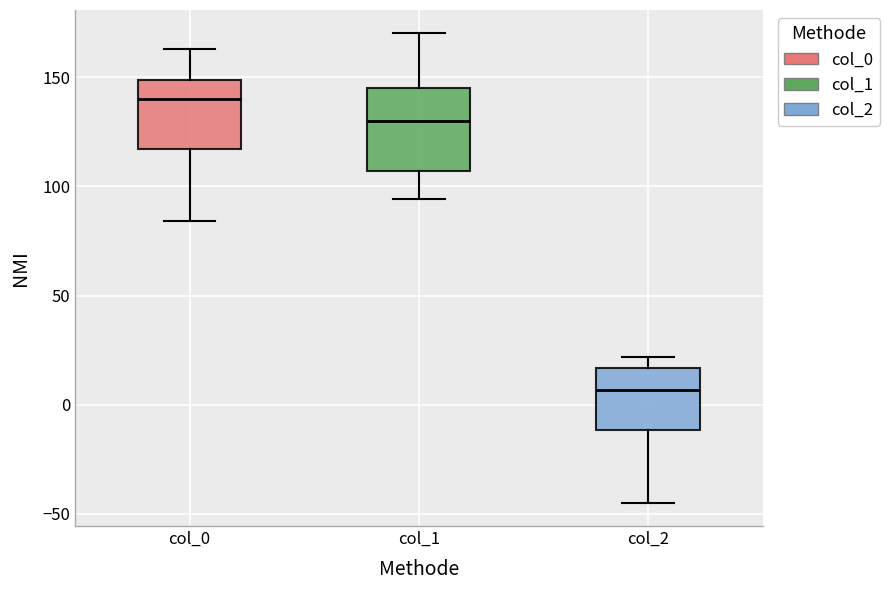

Reading left to right, transcribe this box plot: for each box, give where its median line is, the range the box spans, and where its two whiskers end, as read against the y-axis. The values are not printed on the chart, so give them approximately, as read against the axis.

col_0: median 140, box 115 to 150, whiskers 85 to 165
col_1: median 130, box 105 to 145, whiskers 95 to 170
col_2: median 5, box -10 to 15, whiskers -45 to 20